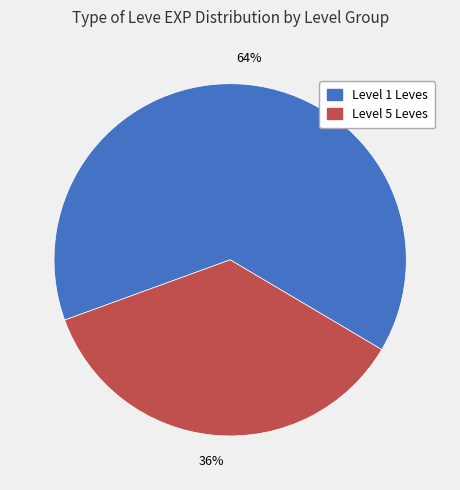

To the nearest percent, what is the difference between the largest and smallest slice percentages?

28%